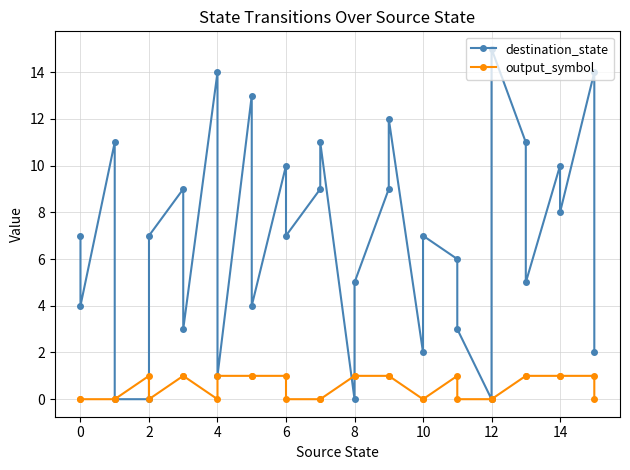

Is the value of output_symbol at 10 greater than the value of destination_state at 12?

No